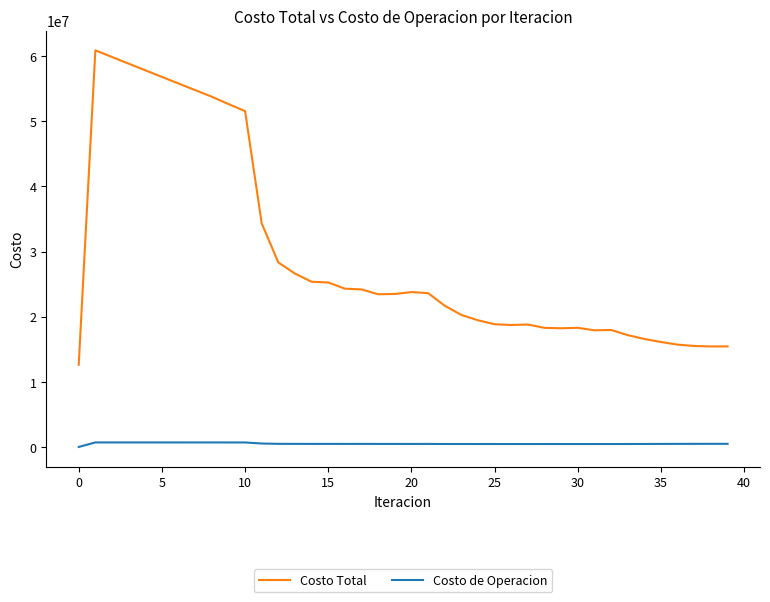

Which series has the widest spread of values?

Costo Total